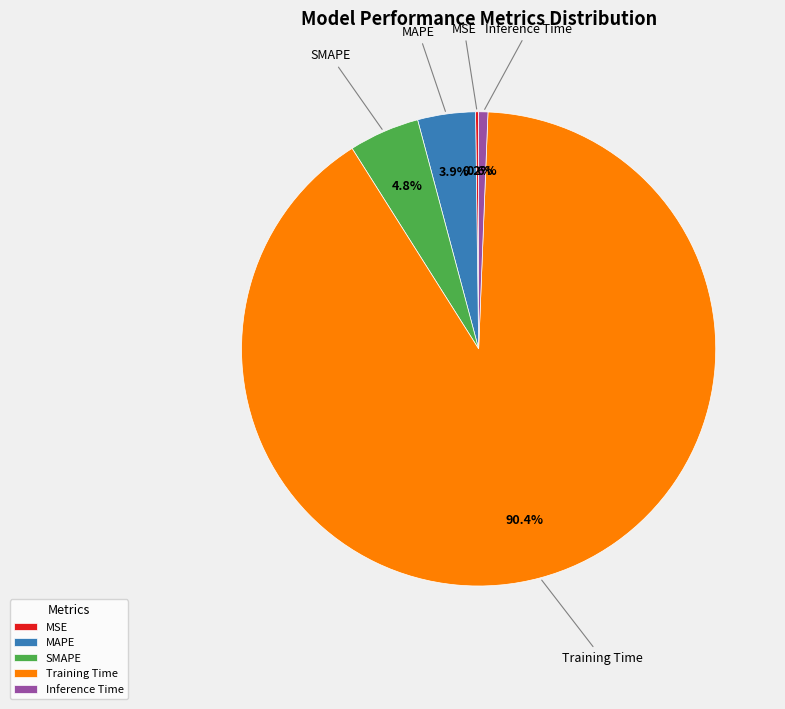

Do Training Time and Inference Time together represent more than half of the pie?

Yes